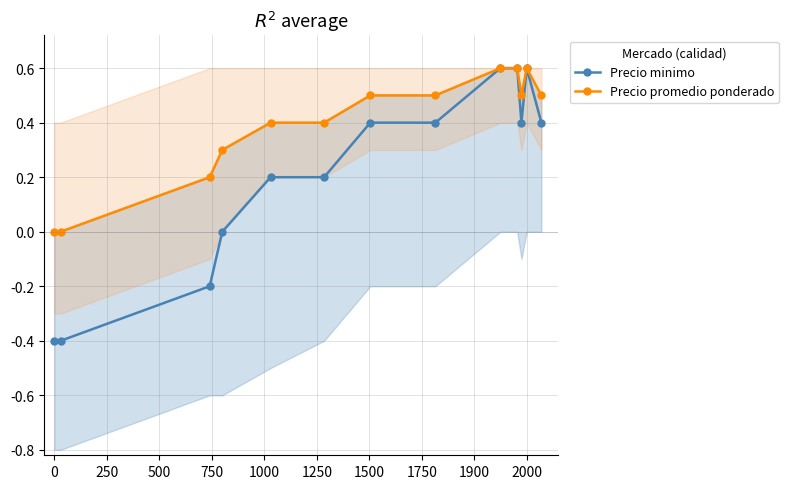

What are all the series names shown in the legend?

Precio minimo, Precio promedio ponderado